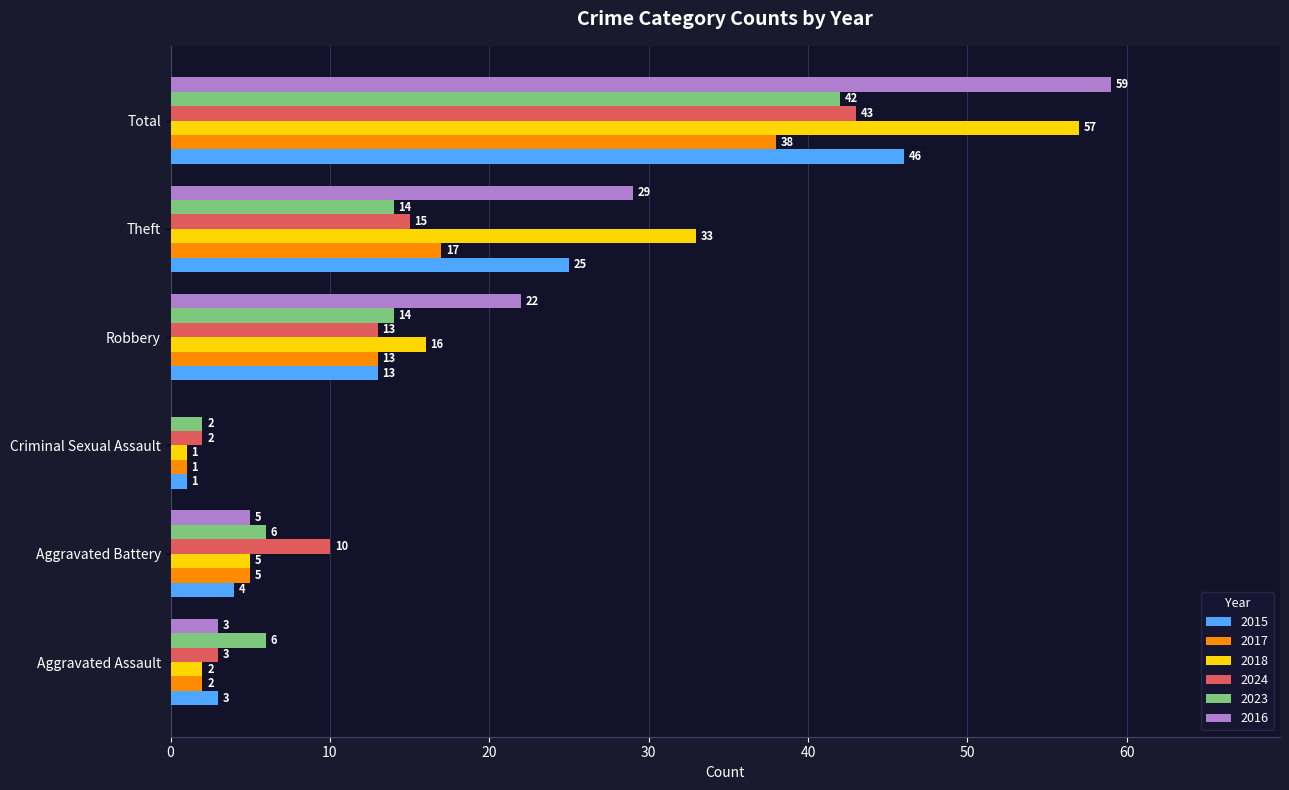

The 2017 series shows 1 at Criminal Sexual Assault. True or false?

True